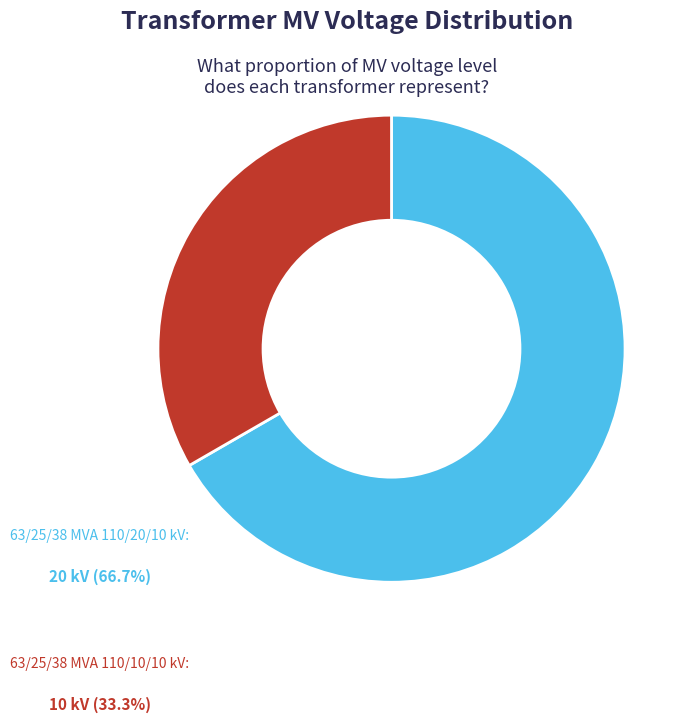

The 63/25/38 MVA 110/10/10 kV slice represents 40% of the pie. True or false?

False